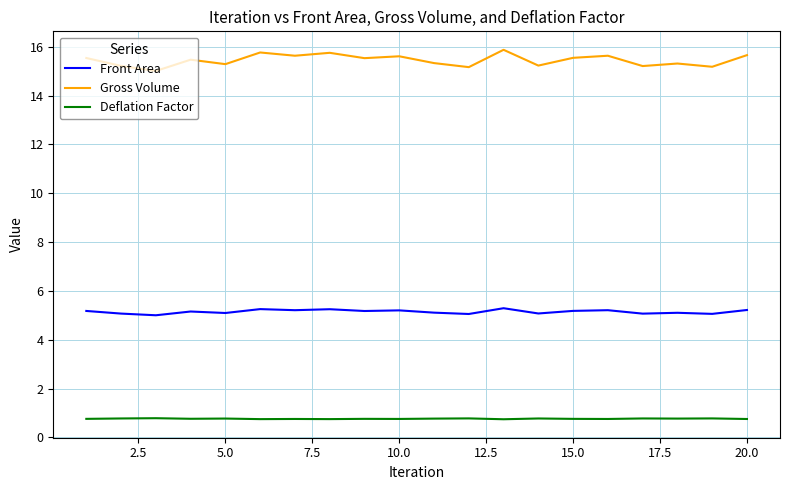

Which series has the widest spread of values?

Gross Volume